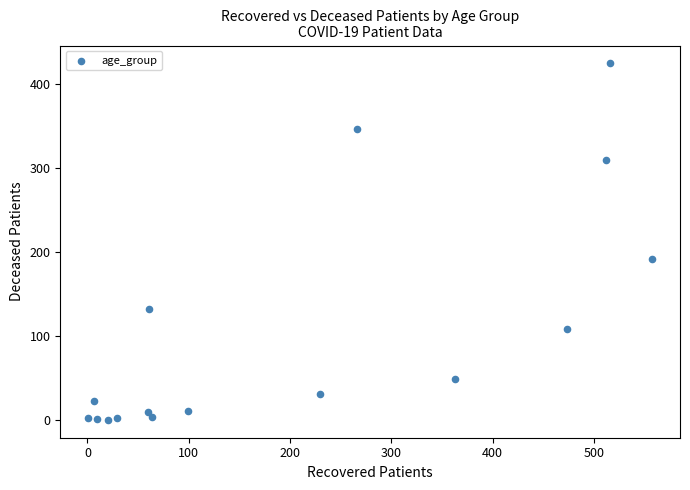

What is the range of X values (max minus min)?

556